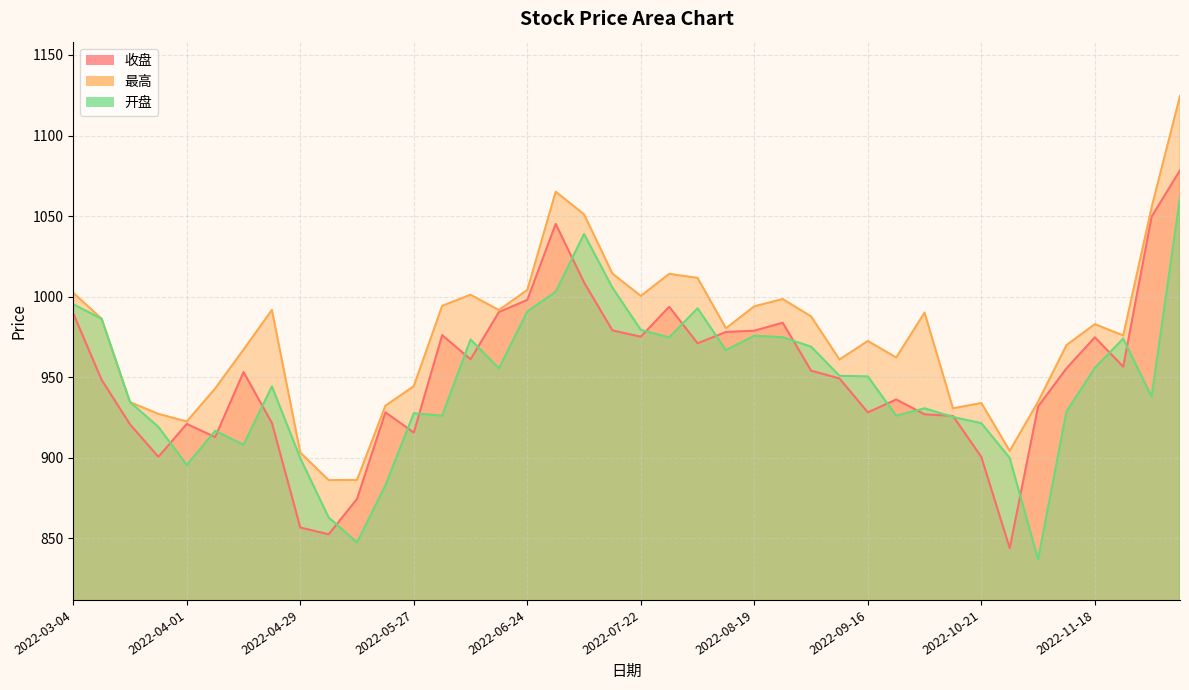

Is the value of 最高 at 2022-10-21 greater than the value of 开盘 at 2022-07-08?

No